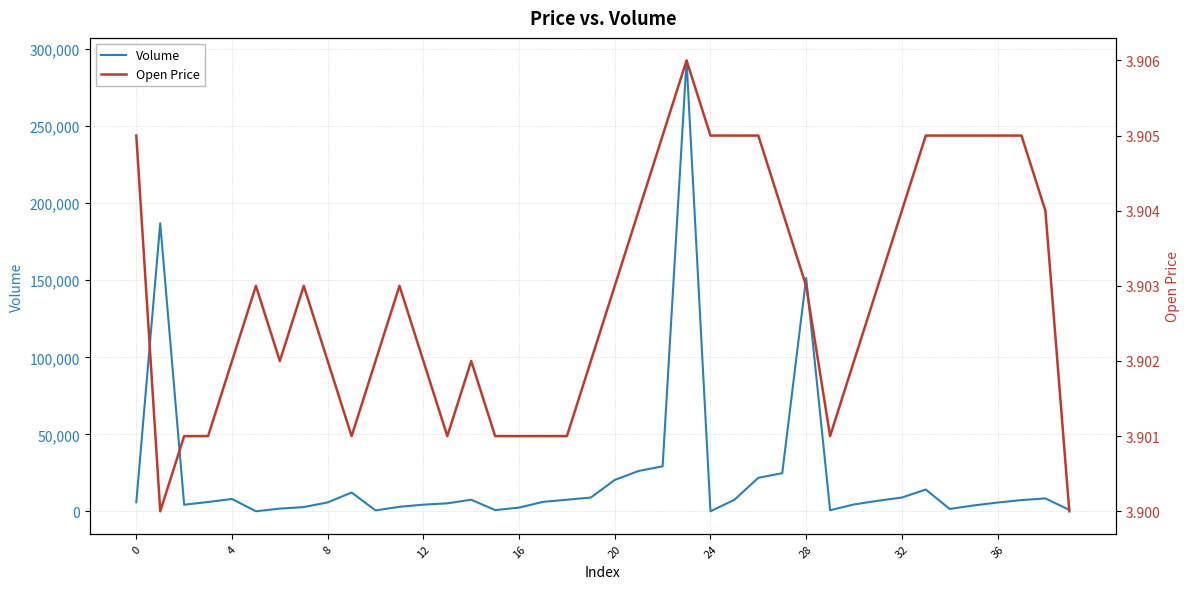

What is the highest value of the Open Price series?

3.9